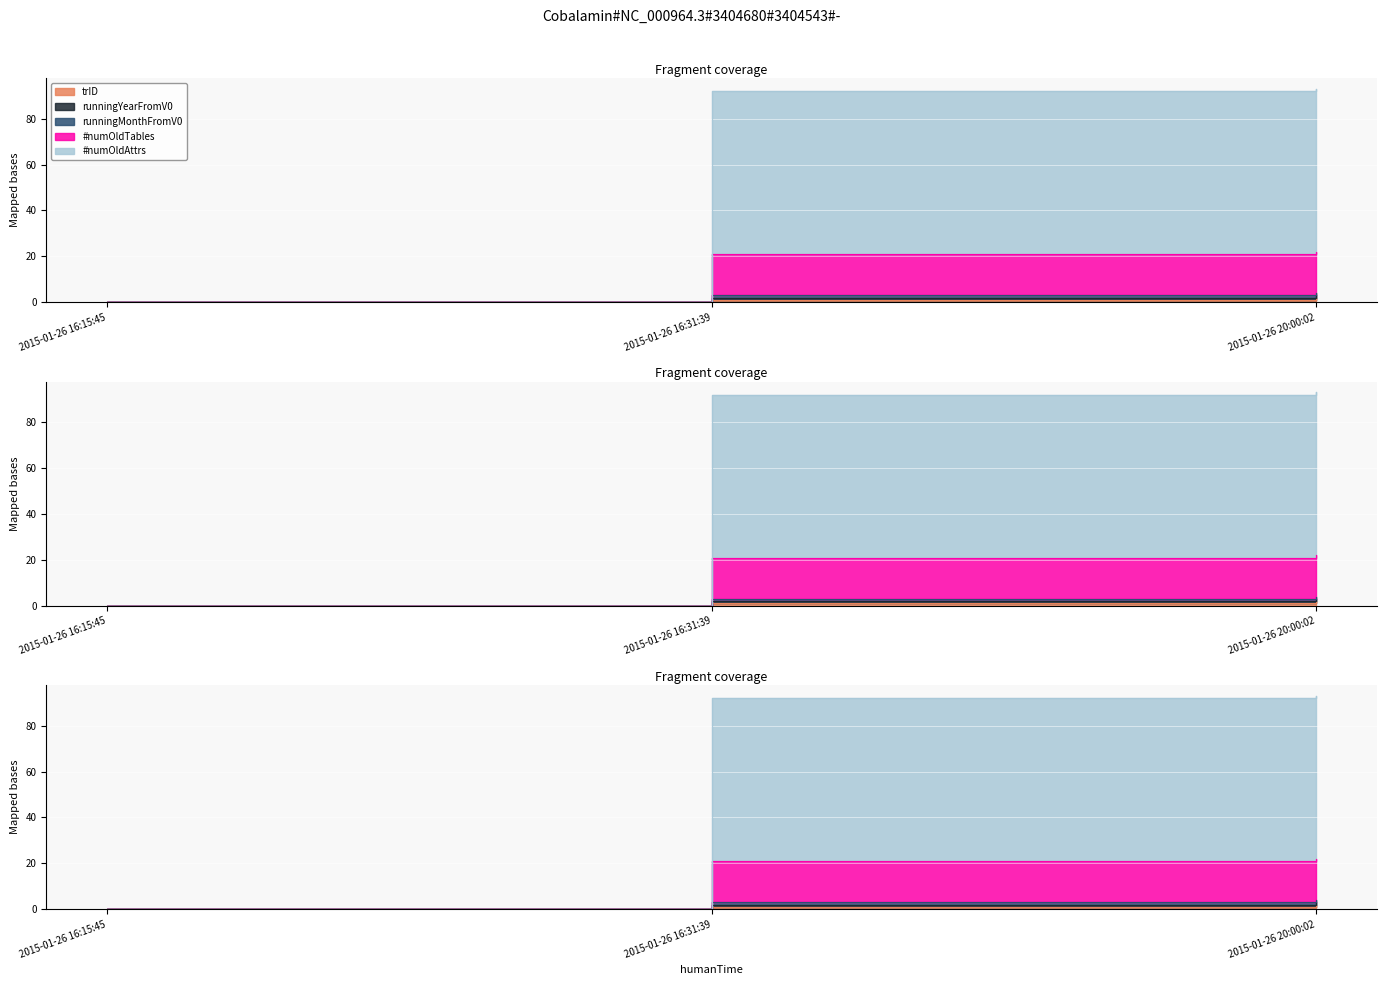

How many categories are shown in the chart?

3